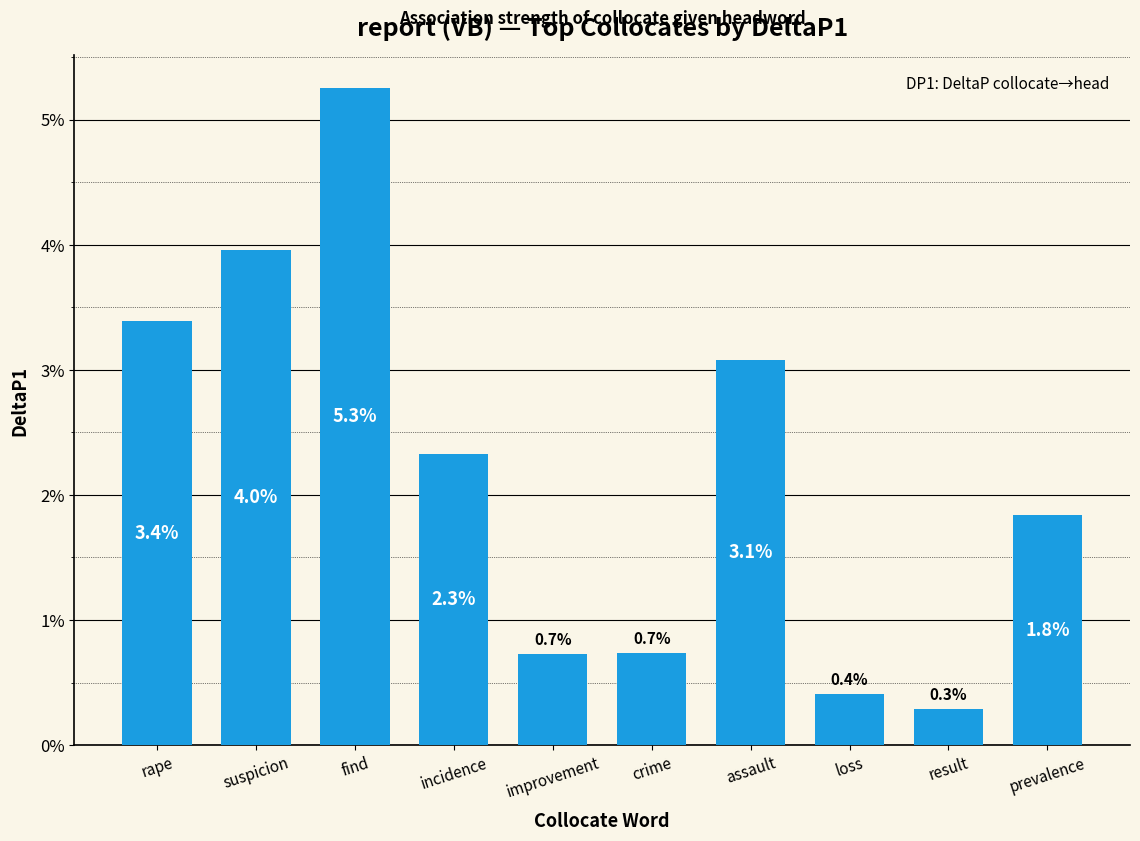

Does the chart contain any negative values?

No